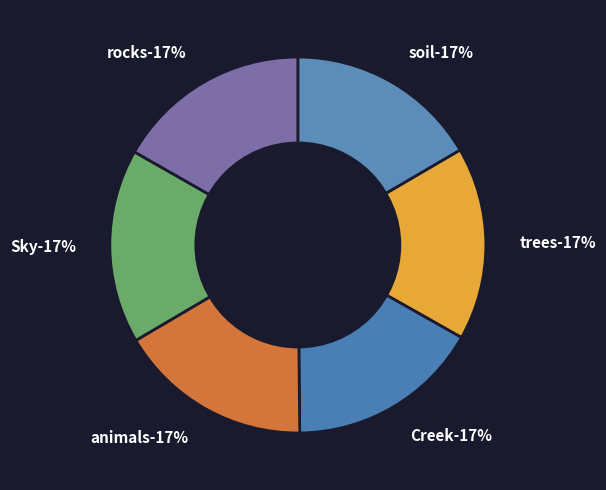

Rank the categories by value from lowest to highest.

soil, trees, Creek, animals, Sky, rocks